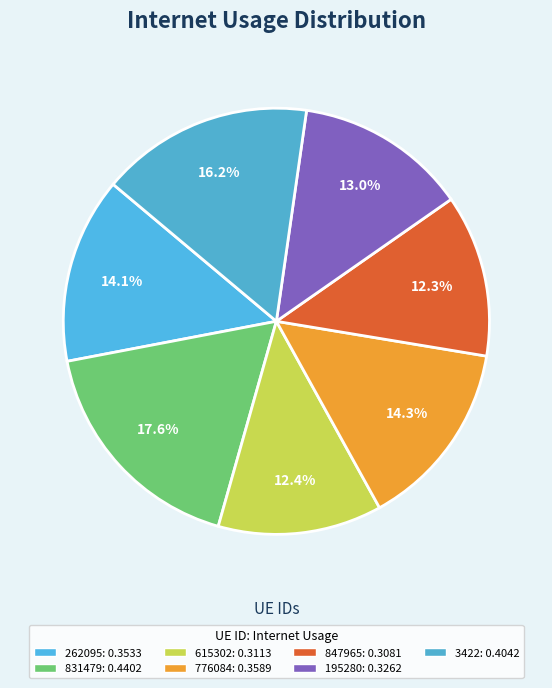

Which slice is the largest?

831479